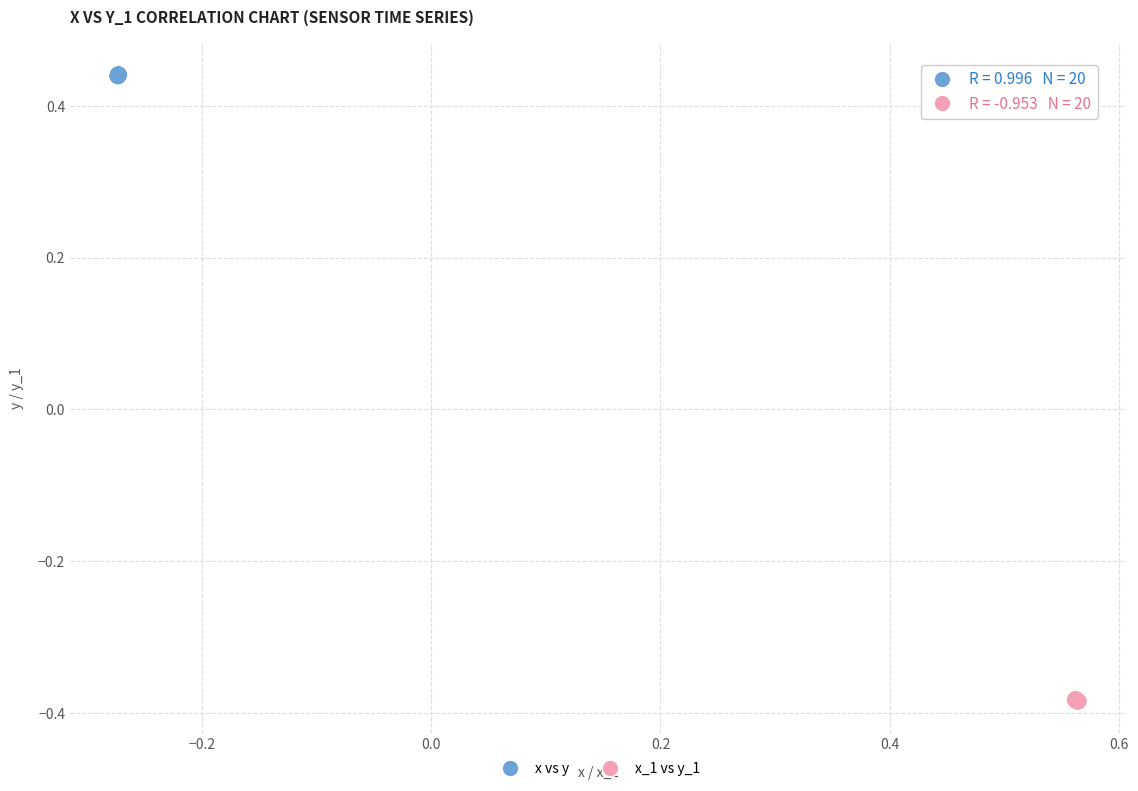

Which series reaches the maximum Y coordinate?

x vs y